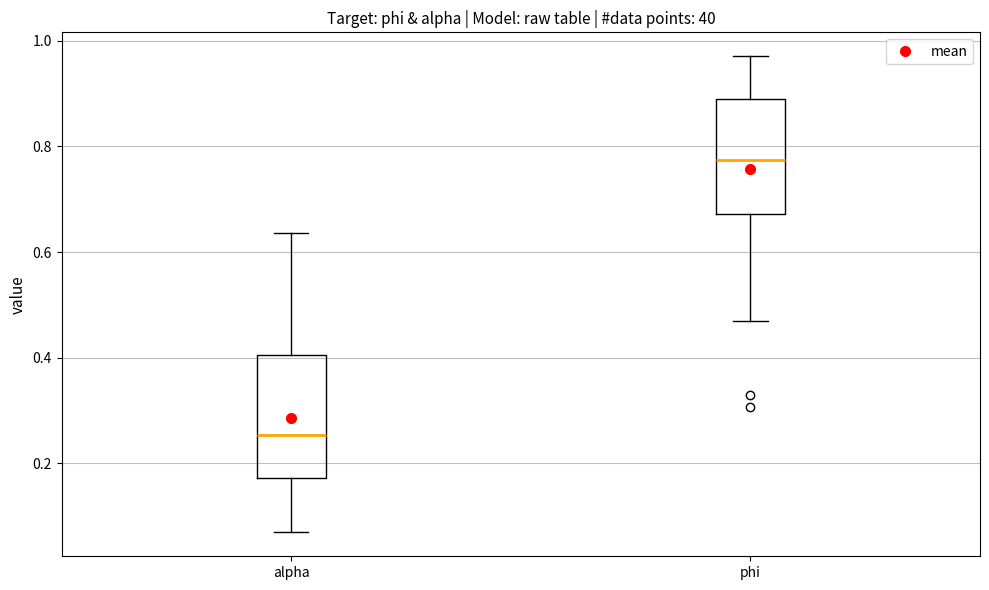

Reading left to right, transcribe this box plot: for each box, give where its median line is, the range the box spans, and where its two whiskers end, as read against the y-axis. The values are not printed on the chart, so give them approximately, as read against the axis.

alpha: median 0.26, box 0.18 to 0.40, whiskers 0.06 to 0.64
phi: median 0.78, box 0.68 to 0.90, whiskers 0.46 to 0.98